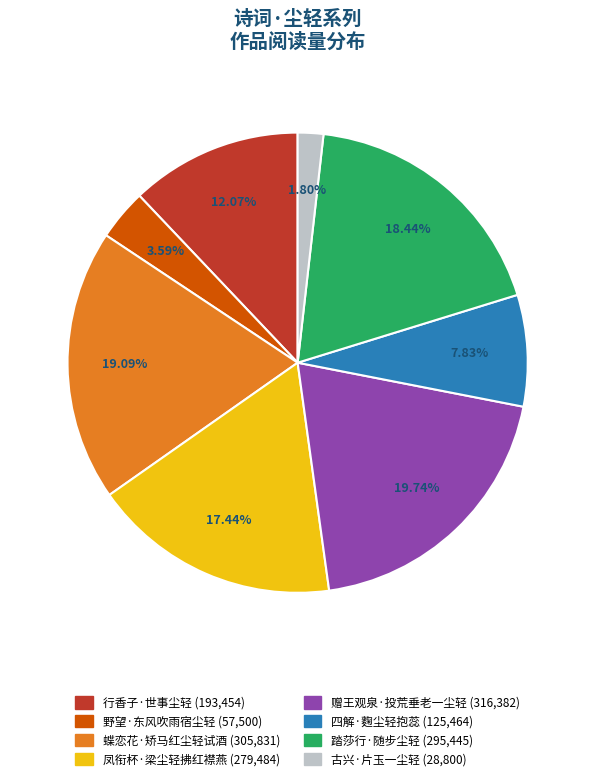

To the nearest percent, what portion does 行香子·世事尘轻 represent?

12%